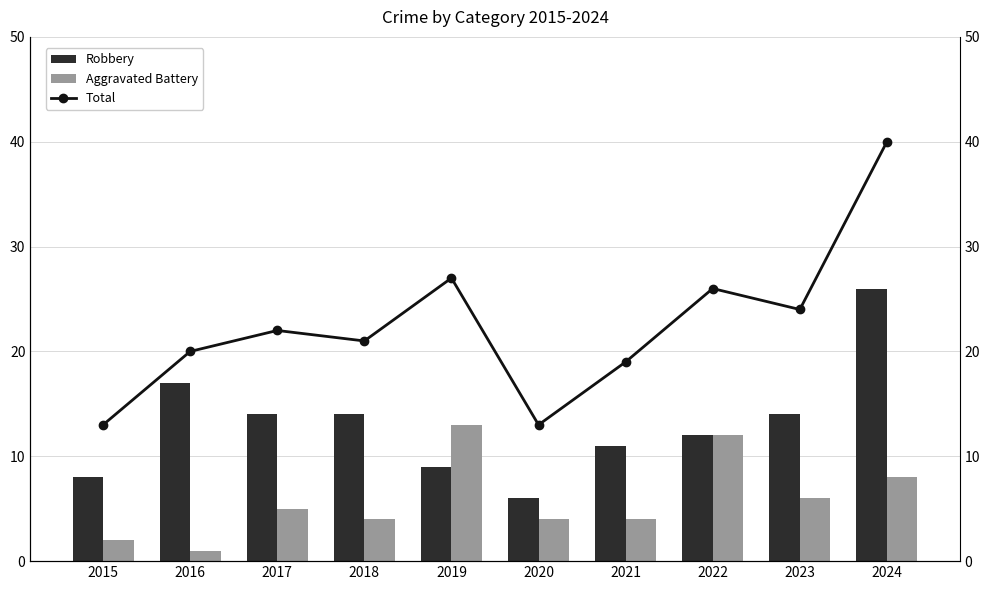

At which label does Aggravated Battery first exceed 5?

2019